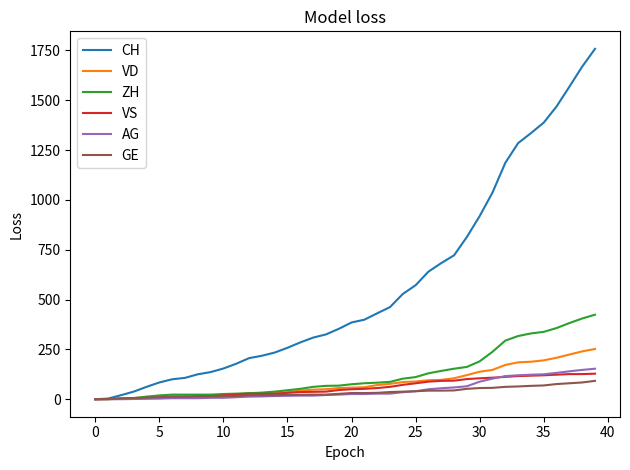

How many series are shown in this chart?

6